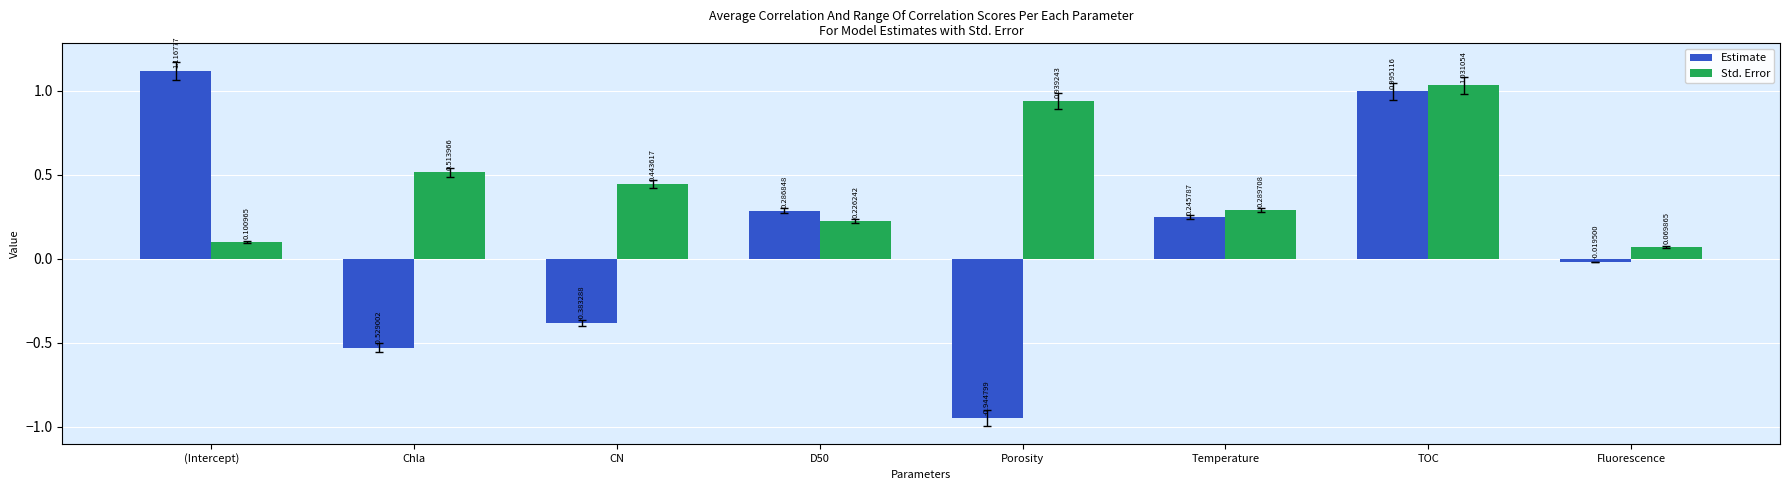

Which category has the highest value in the Estimate series?

(Intercept)